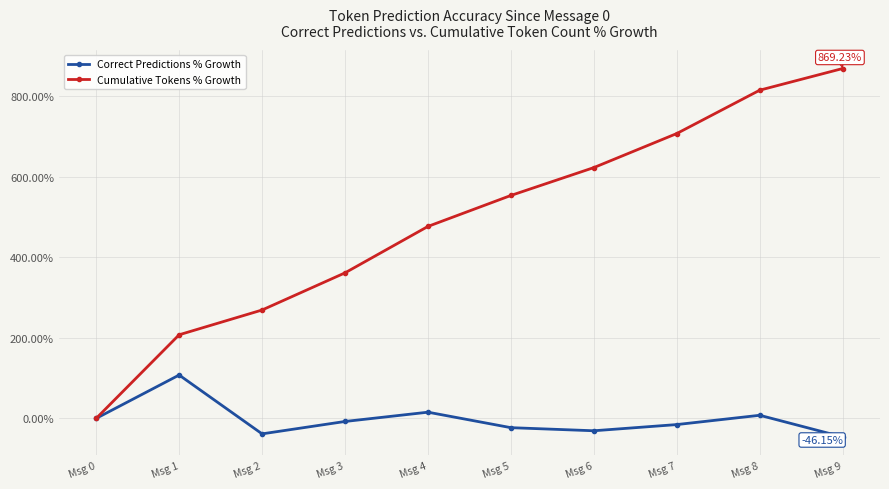

Reading right to left, extract all data points from this chart.

Correct Predictions % Growth: -46.2	7.7	-15.4	-30.8	-23.1	15.4	-7.7	-38.5	107.7	0.0
Cumulative Tokens % Growth: 869.2	815.4	707.7	623.1	553.8	476.9	361.5	269.2	207.7	0.0